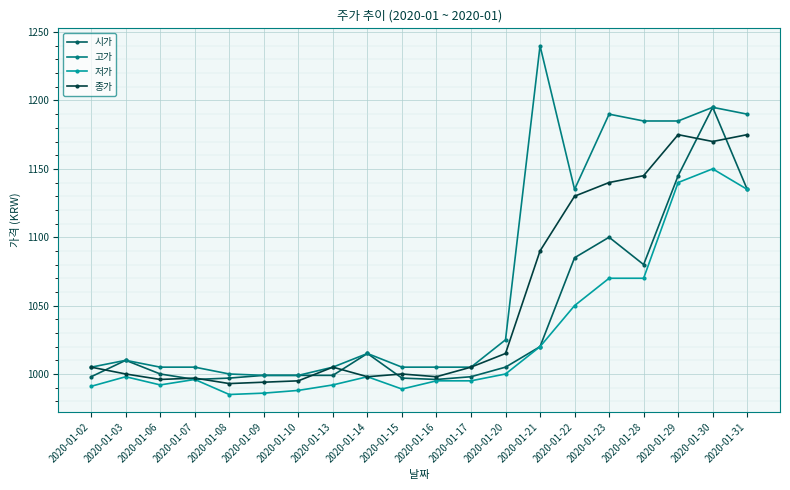

How many values in the 저가 series are below 998?

10